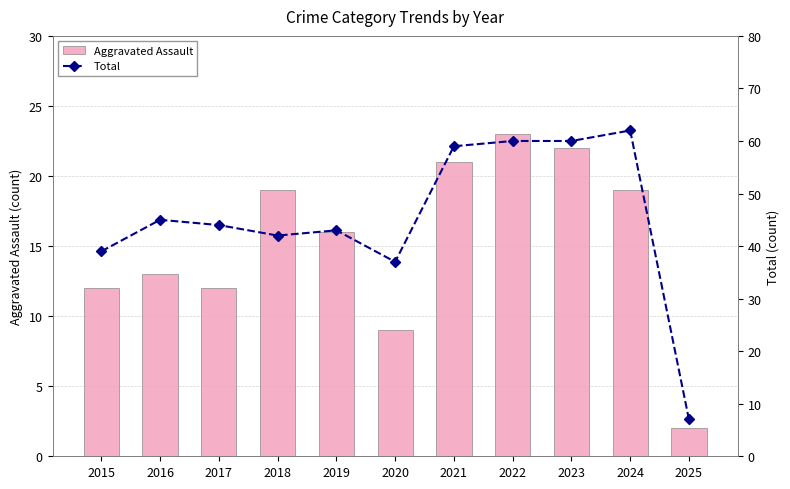

What is the average value of the Total series?

45